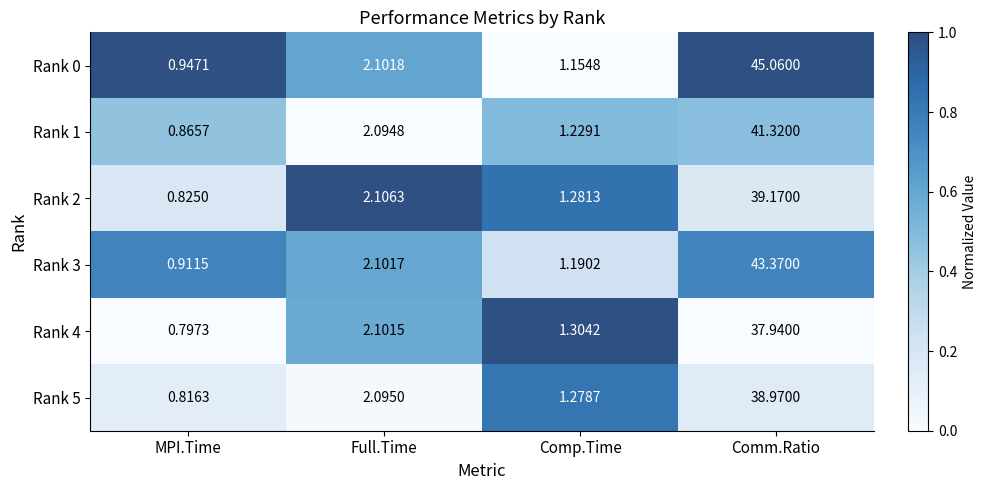

At which label is Rank 4 closest to 19?

Full.Time